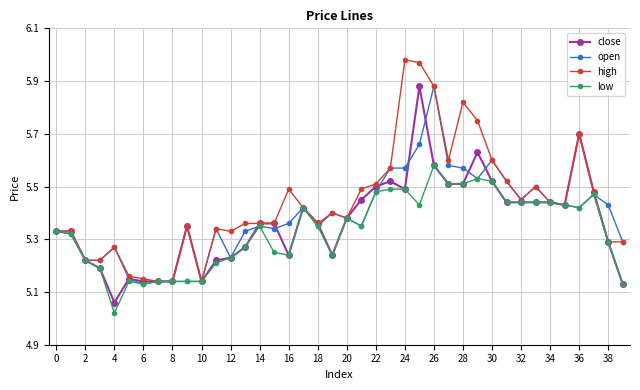

True or false: high has more than 2 points higher than both neighbors.

True